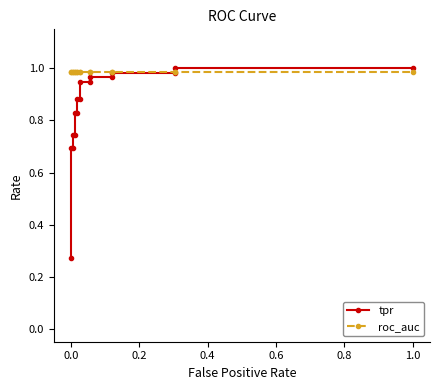

What is the sum of all tpr values?

14.4